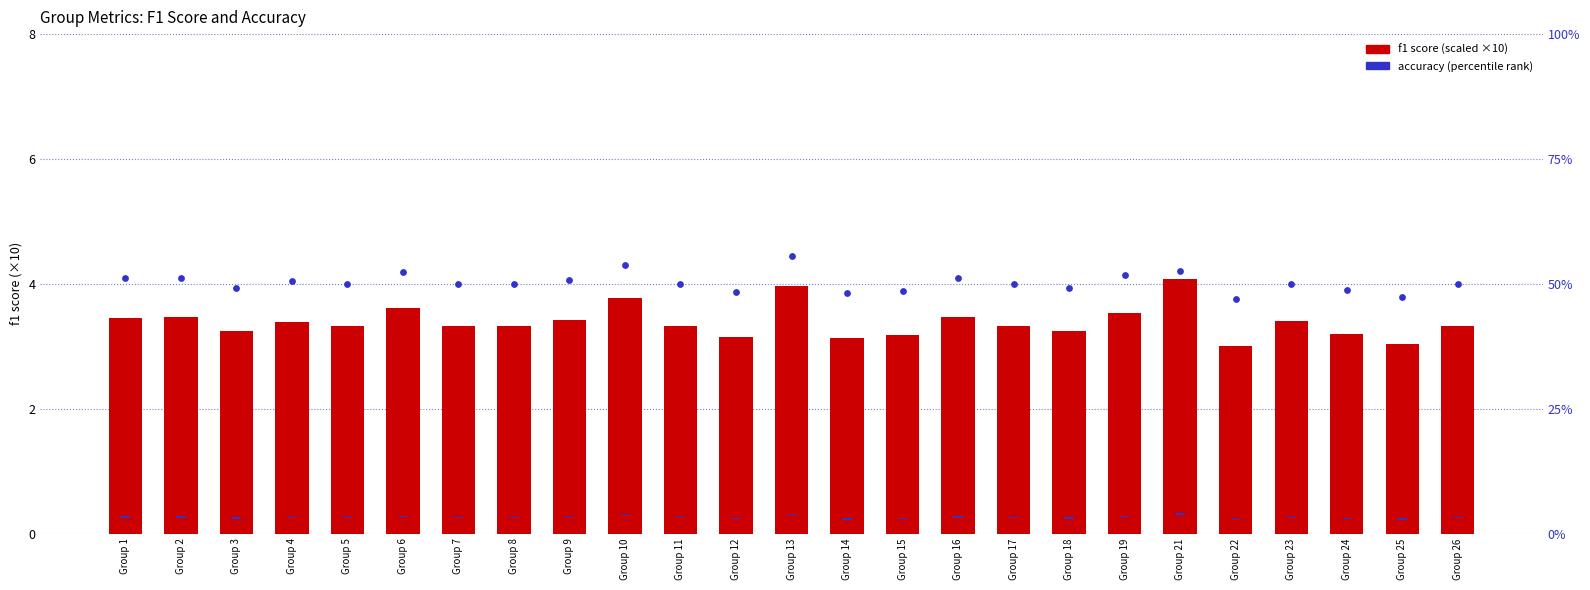

At how many categories does at least one series exceed 14?

25